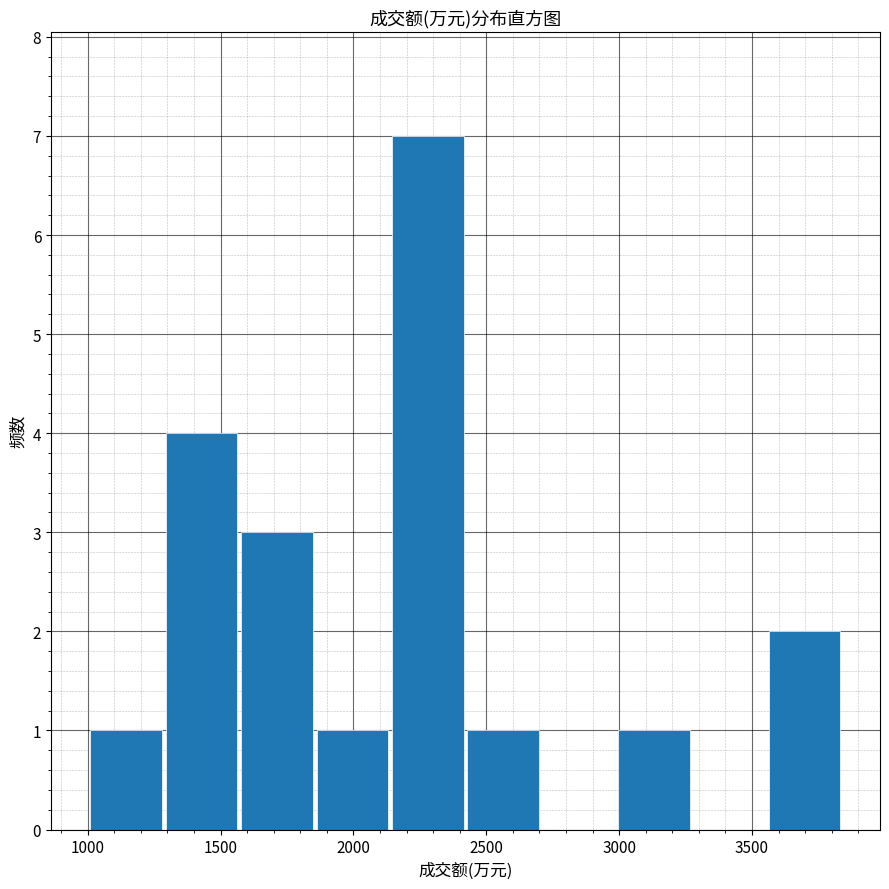

Over which range of the x-axis is the bar tallest?

2150 to 2400